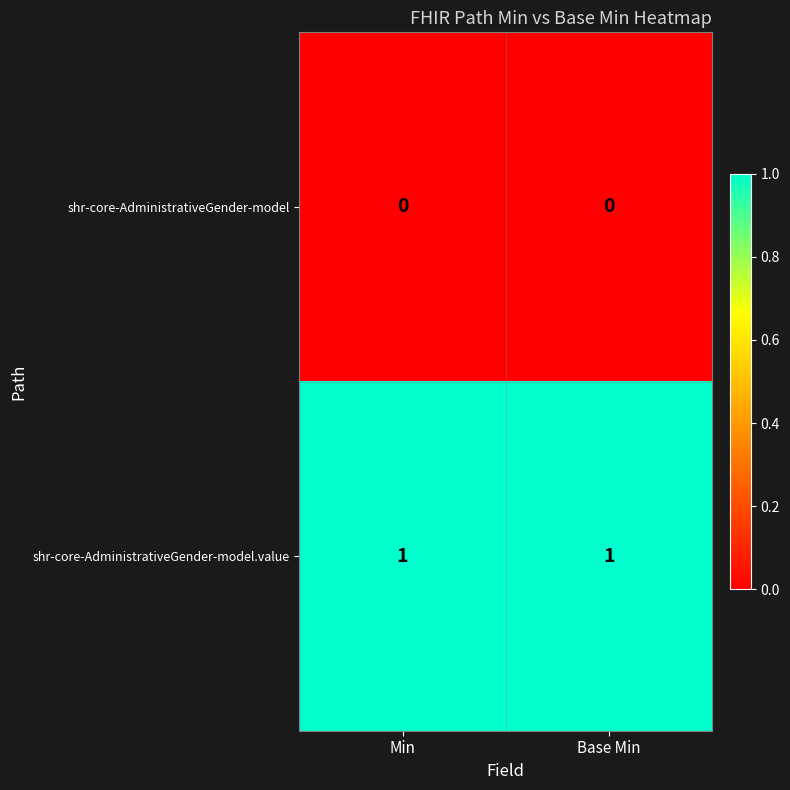

Reading right to left, extract all data points from this chart.

shr-core-AdministrativeGender-model: Base Min=0	Min=0
shr-core-AdministrativeGender-model.value: Base Min=1	Min=1